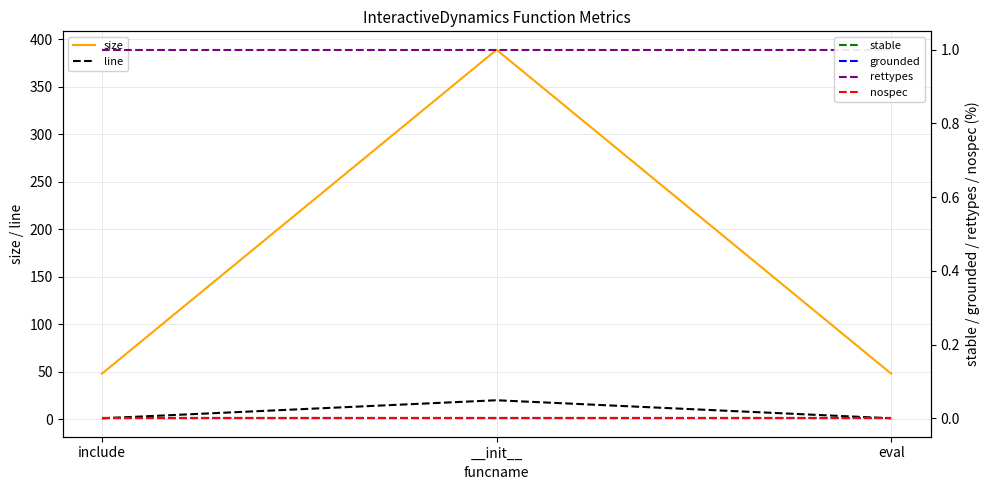

What is the difference between the highest and lowest values at eval?

48